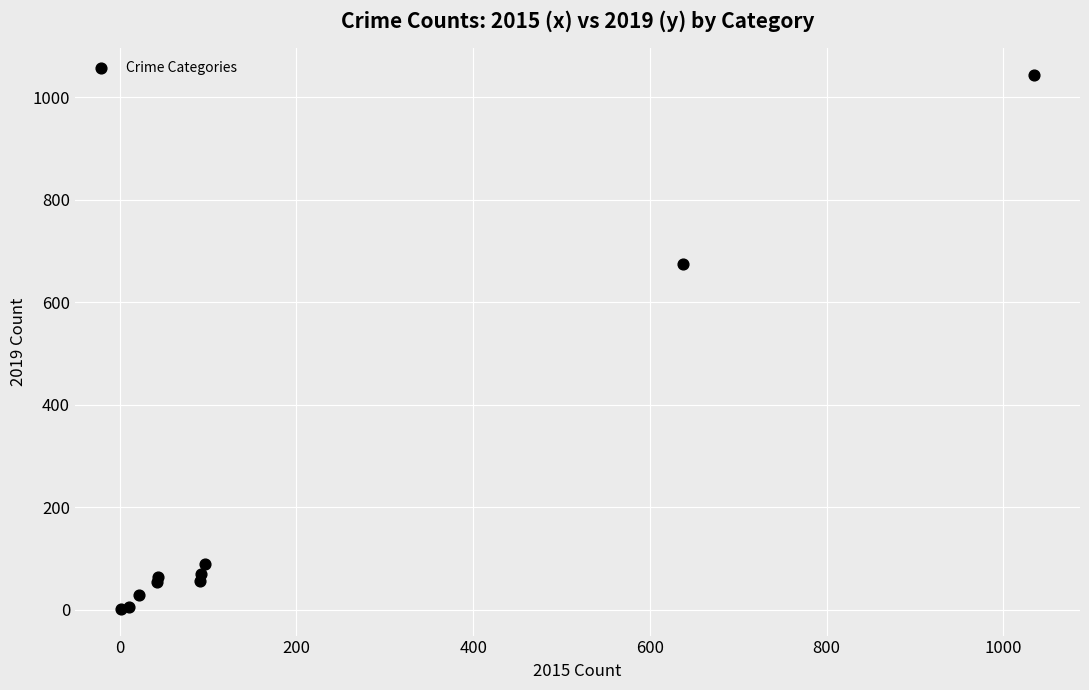

What Y value in the scatter plot is closest to 523?

676